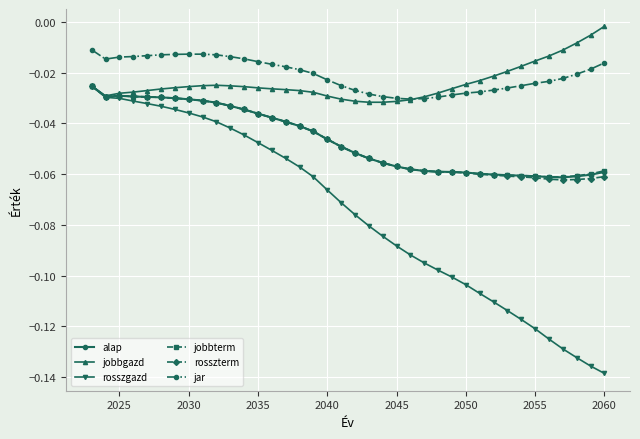

Which series has the largest range (max minus min)?

rosszgazd